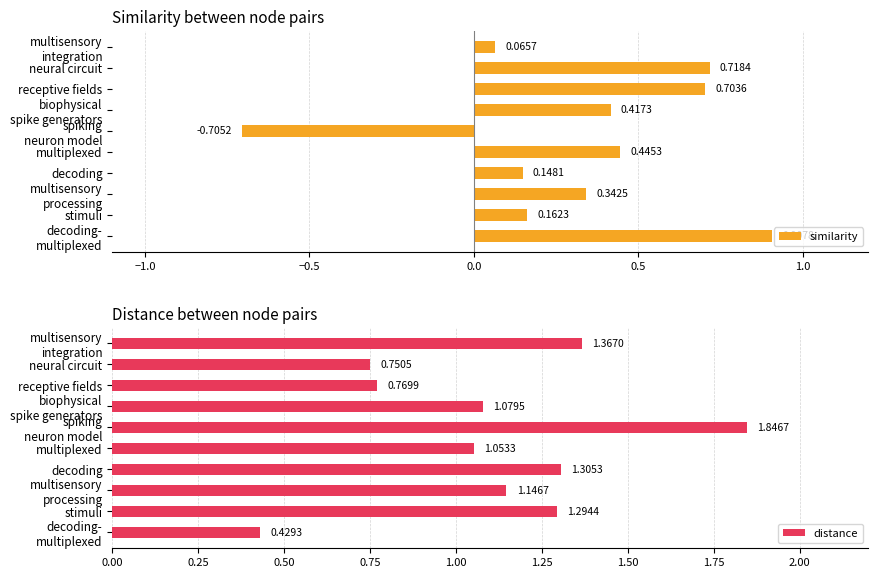

True or false: distance has a value of 1.6 at multisensory processing.

False